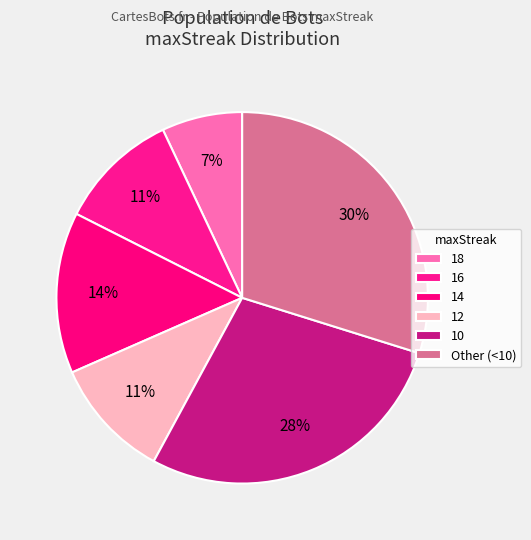

Count the number of slices in the pie.

6